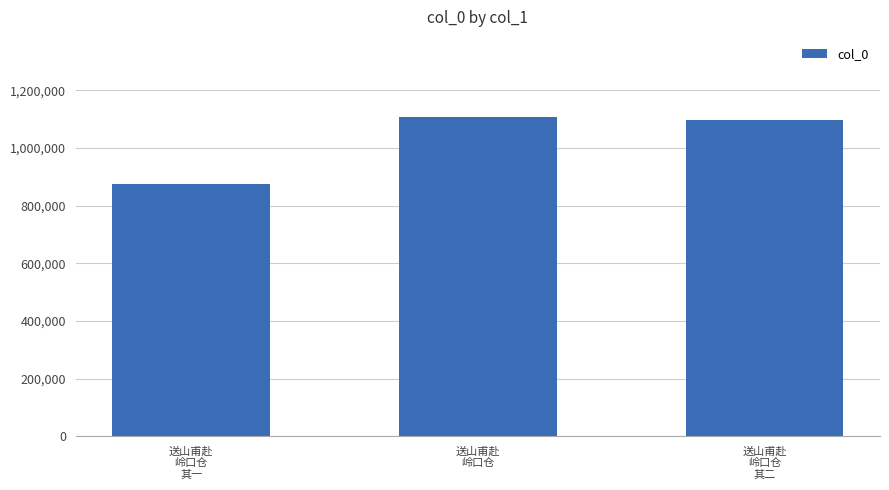

What is the approximate value at 送山甫赴
岭口仓
其二?

1097095